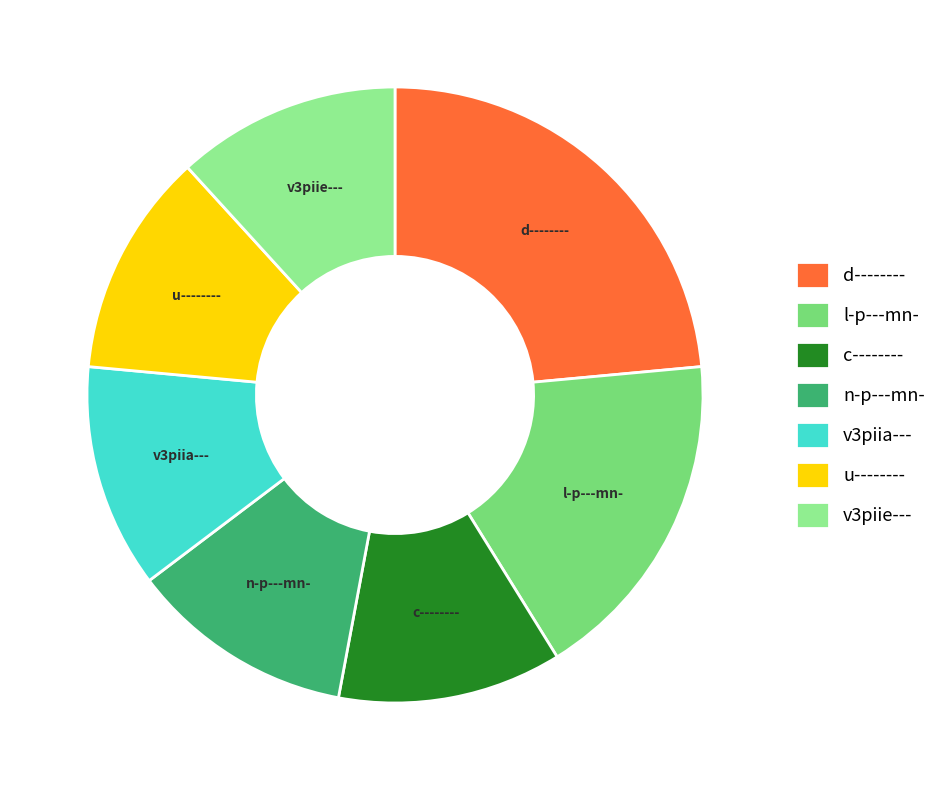

Which category has the biggest portion of the pie?

d--------